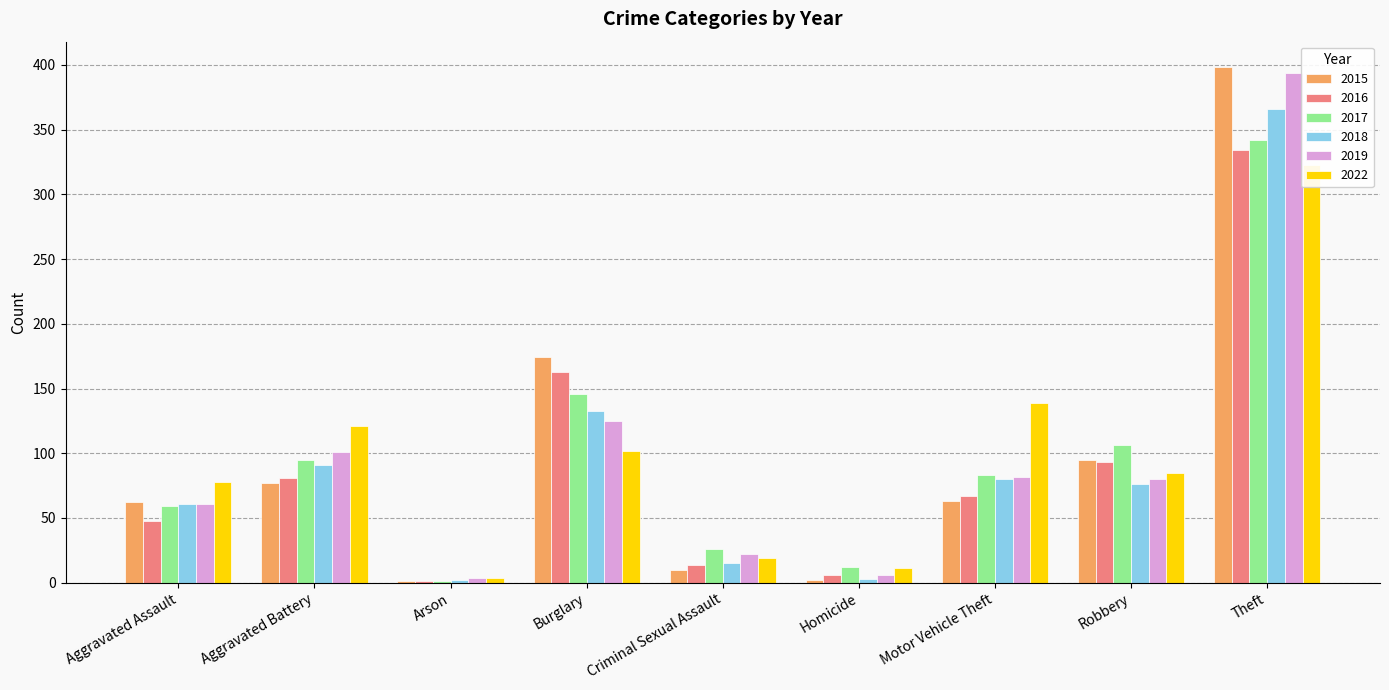

Rank the categories by 2022 value from highest to lowest.

Theft, Motor Vehicle Theft, Aggravated Battery, Burglary, Robbery, Aggravated Assault, Criminal Sexual Assault, Homicide, Arson